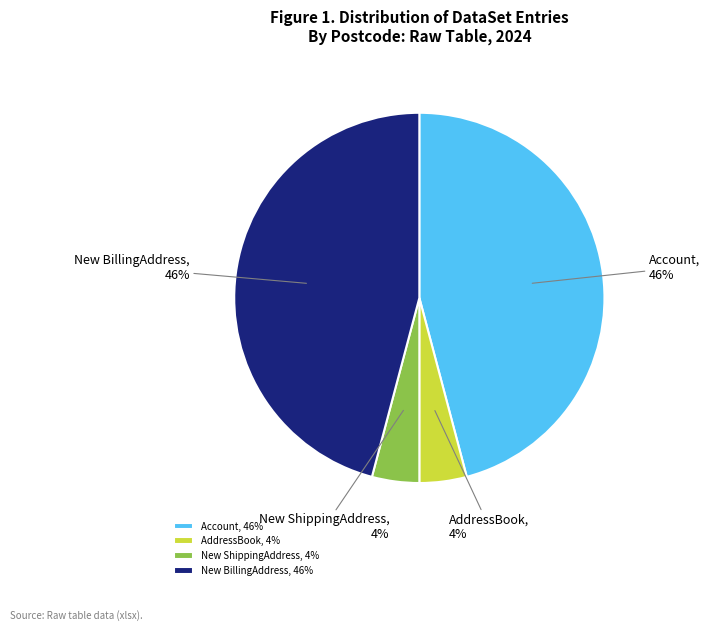

What percentage is the New ShippingAddress slice, to the nearest percent?

4%